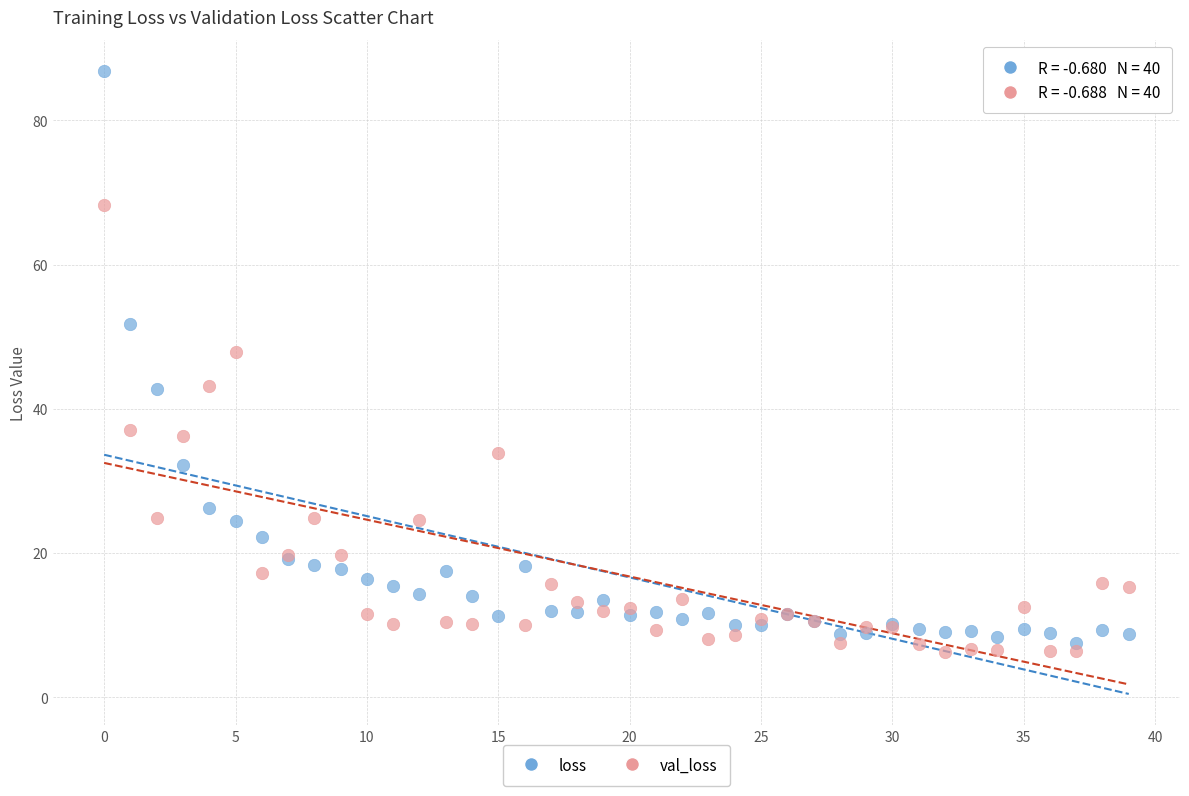

Across all series, what Y value is closest to 46?

47.9